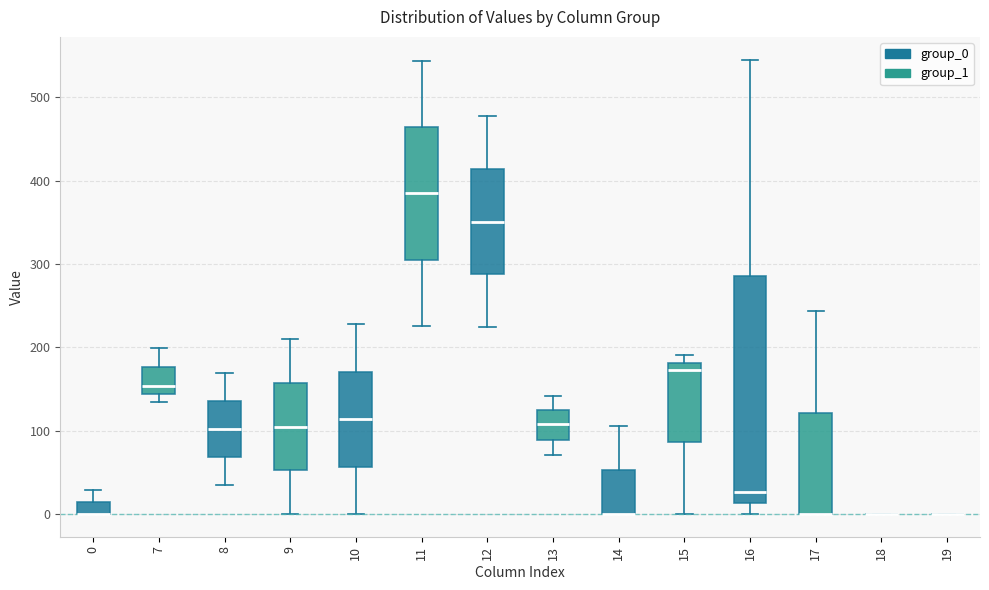

Where does the upper whisker of the box at x = 13 end on the y-axis? The values are not printed on the chart, so give them approximately, as read against the axis.

140